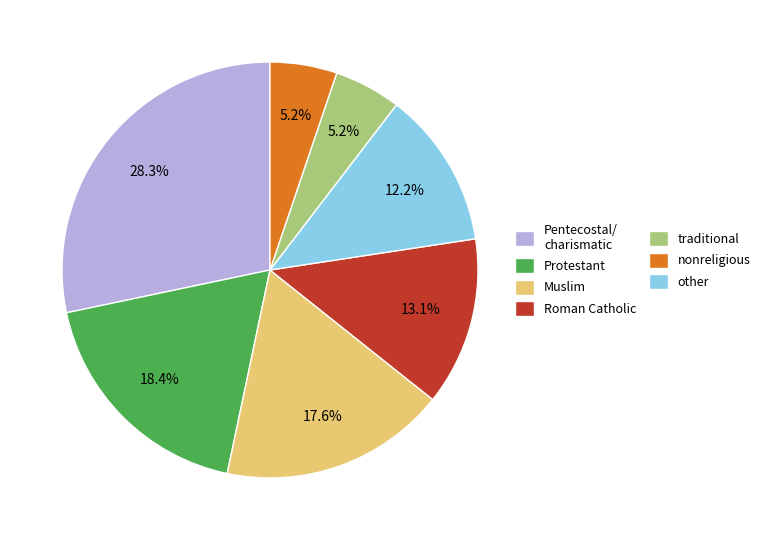

Is there any slice that represents more than half of the pie?

No